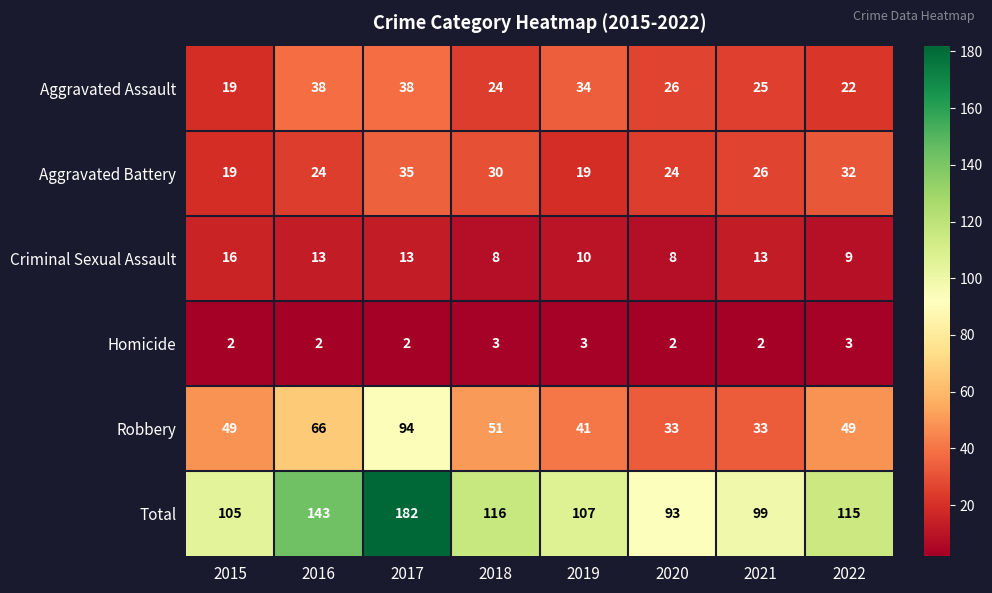

What is the smallest value displayed?

2